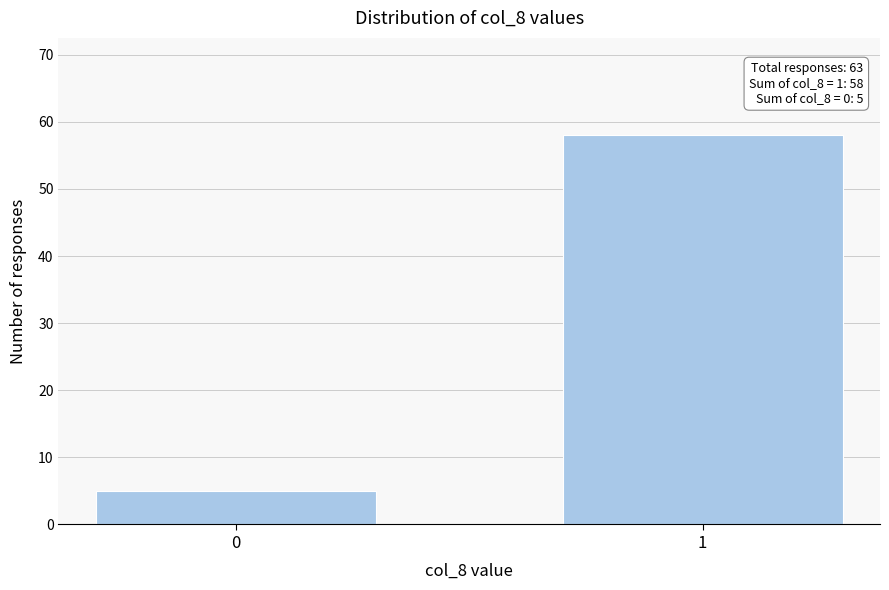

Reading left to right, what are all the values shown in this chart?

5	58